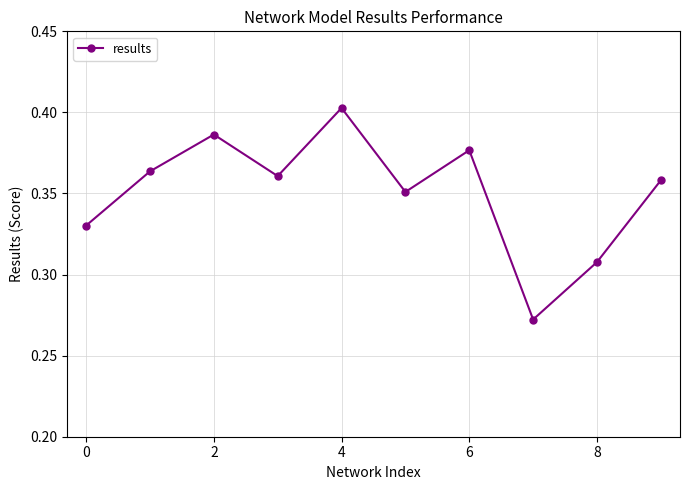

True or false: the data has more than 1 interior local peaks.

True